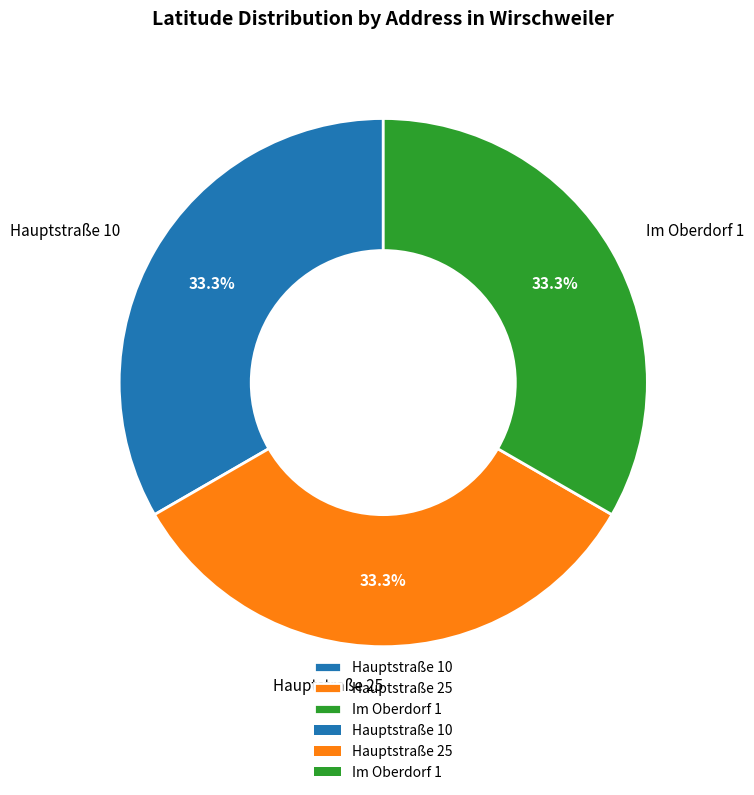

To the nearest percent, what is the combined percentage of Hauptstraße 25 and Hauptstraße 10?

67%